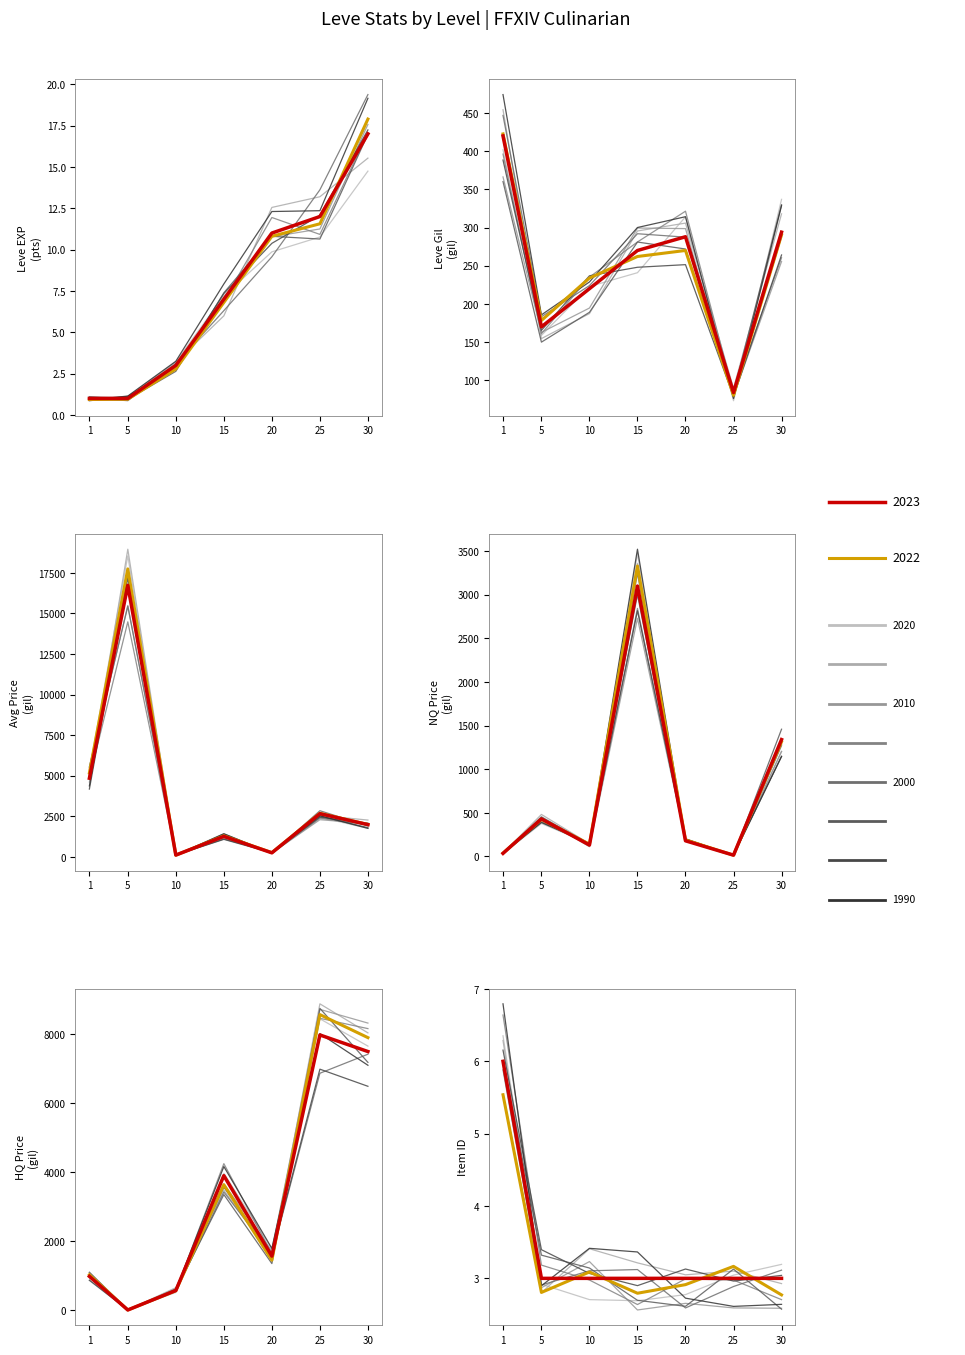

True or false: currentAveragePrice and LevePriceNQ cross at least once.

True